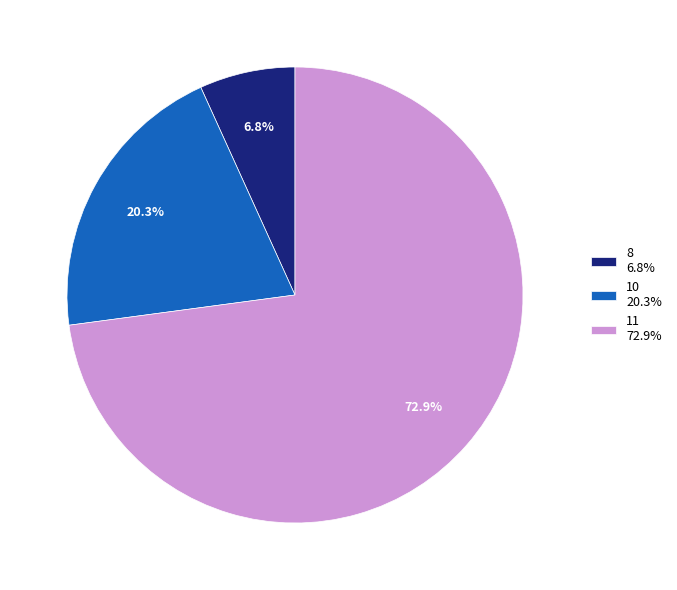

Is there a majority slice in this chart?

Yes